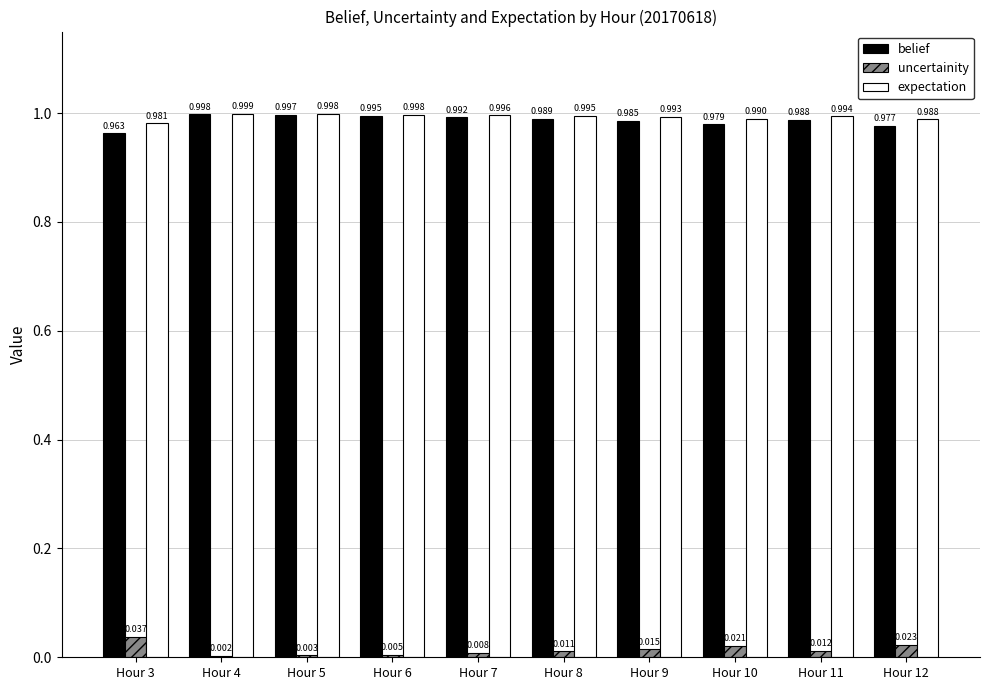

Is it true that expectation equals 0.4 at Hour 11?

False